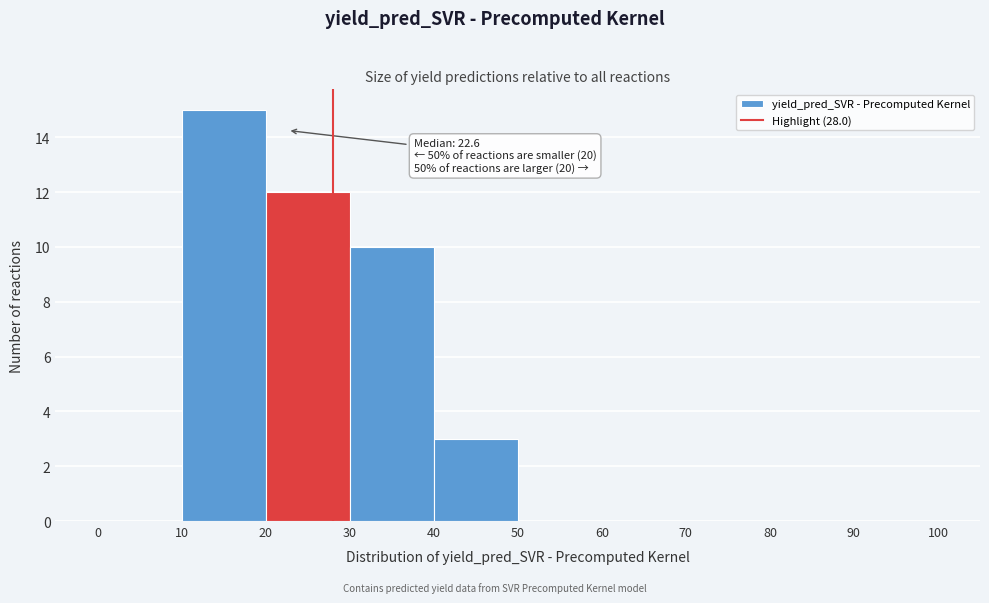

Over which range of the x-axis is the bar tallest?

10 to 20